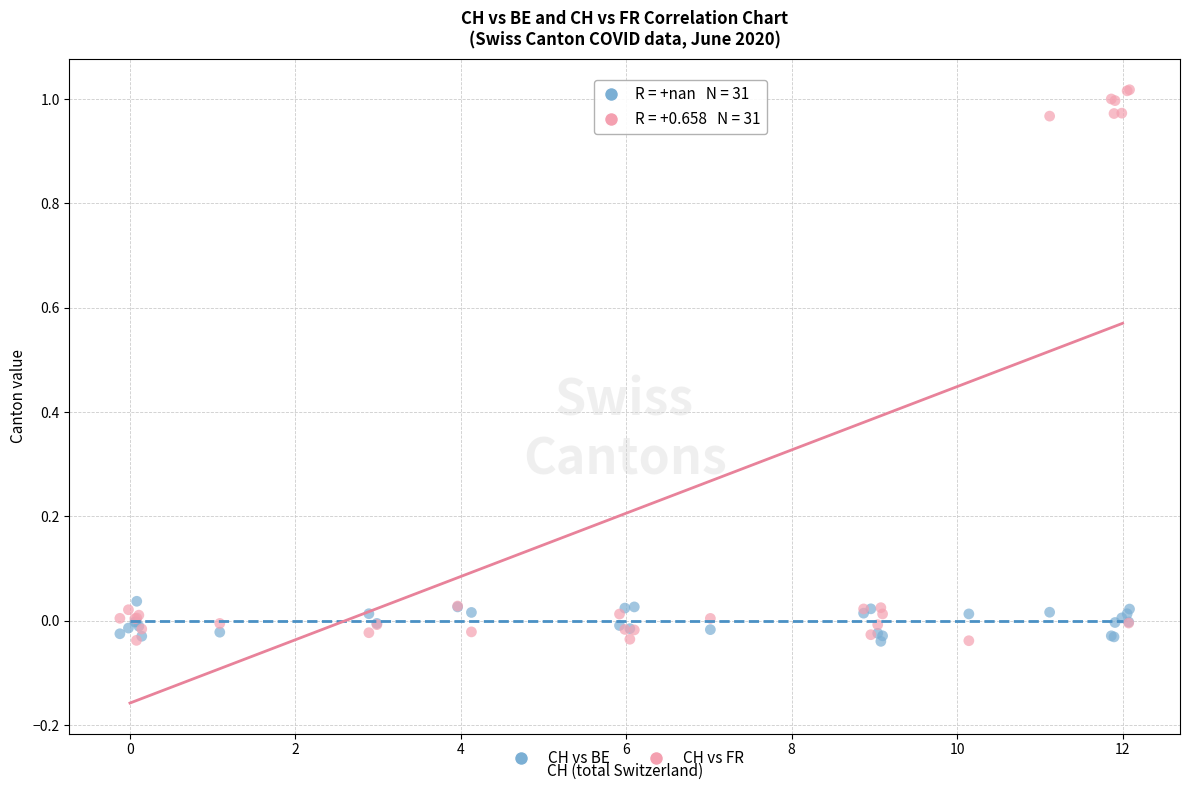

What are all the series names shown in the legend?

CH vs BE, CH vs FR